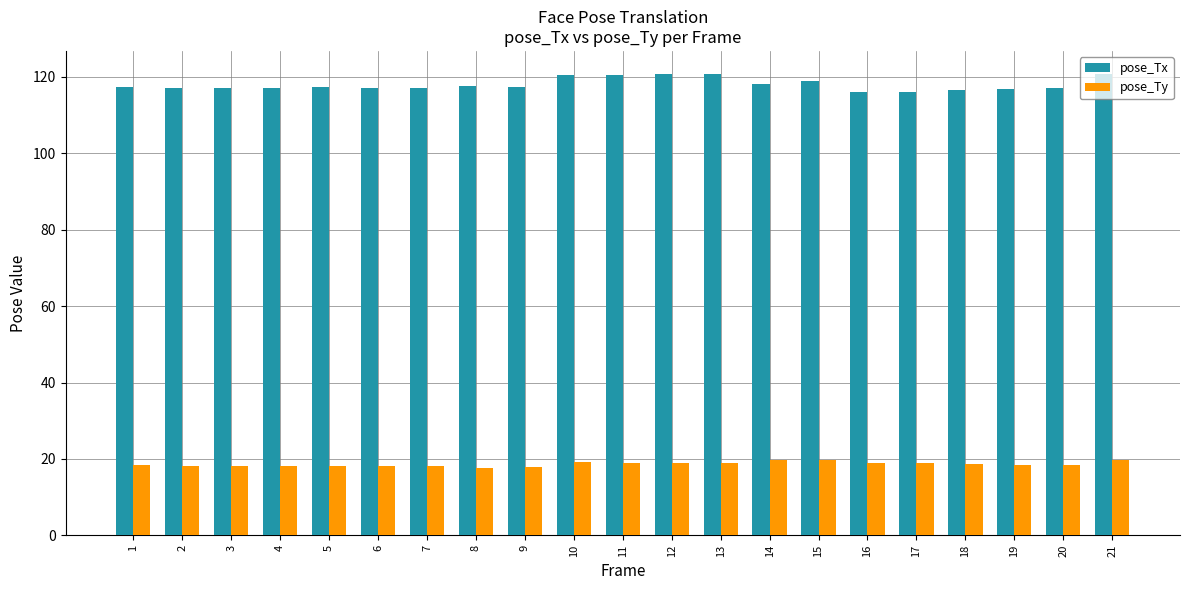

What is the value of the pose_Tx bar at the 2nd from the left?

117.2